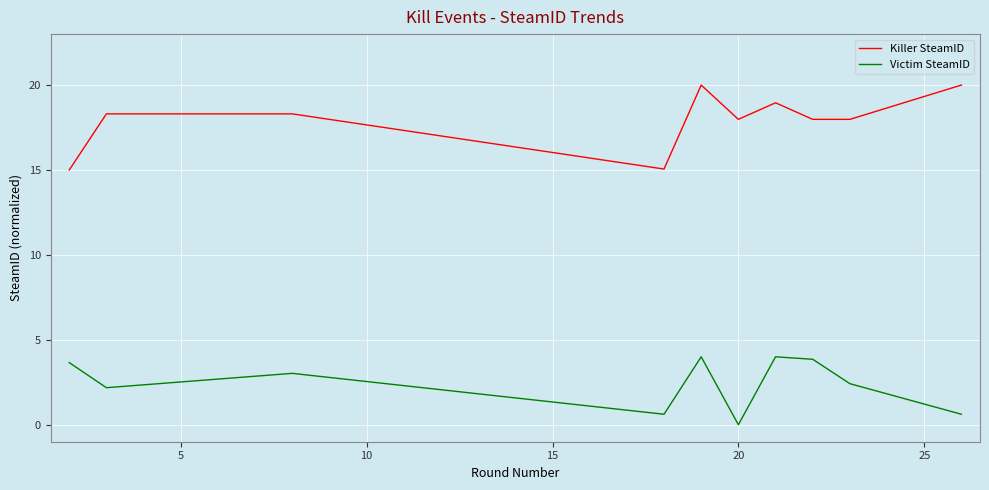

What is the lowest value of the Killer SteamID series?

15.0